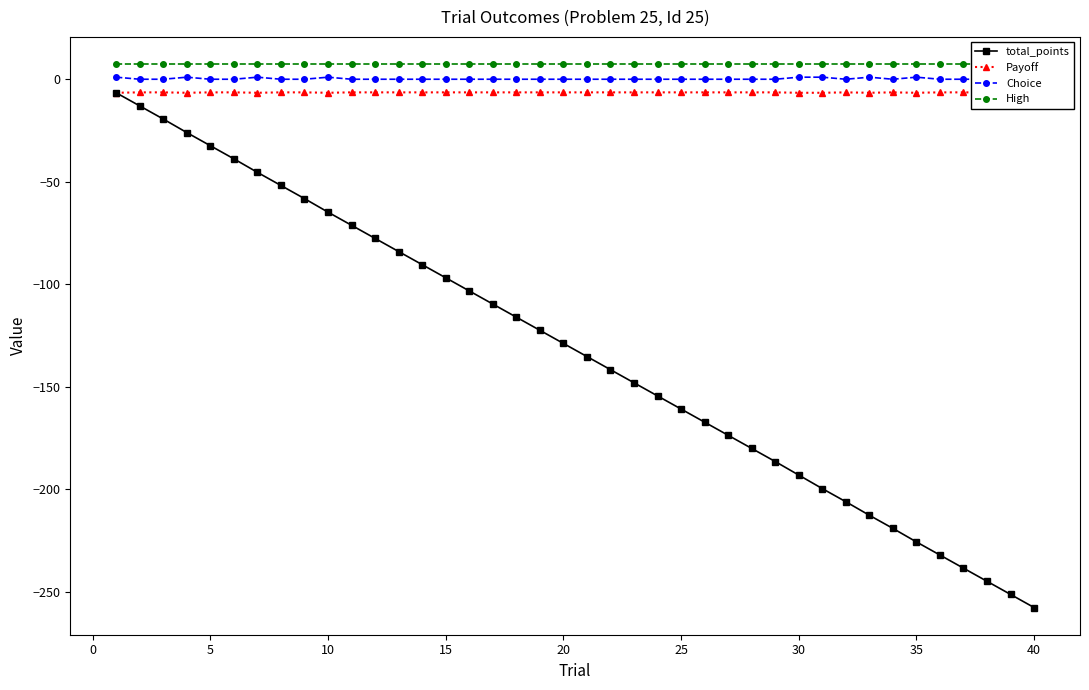

True or false: Choice and total_points intersect in this chart.

False